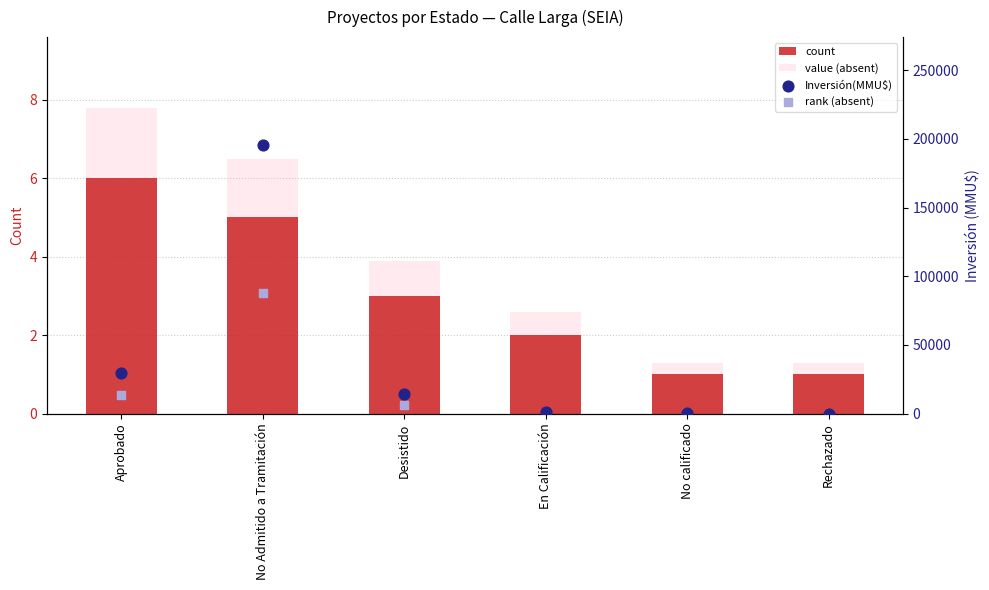

Which series contains the highest Y value?

Inversión(MMU$)